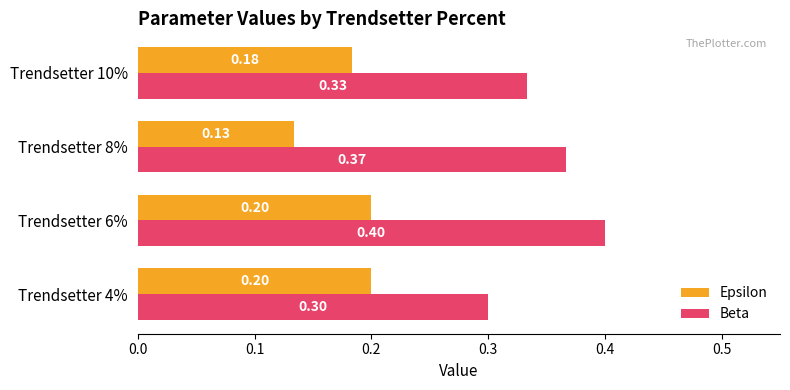

What is the sum of all Beta values?

1.4